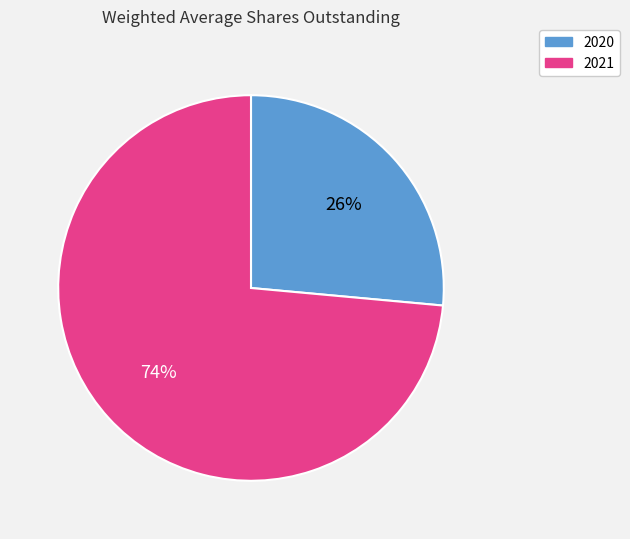

Is the sum of 2021 and 2020 greater than half?

Yes